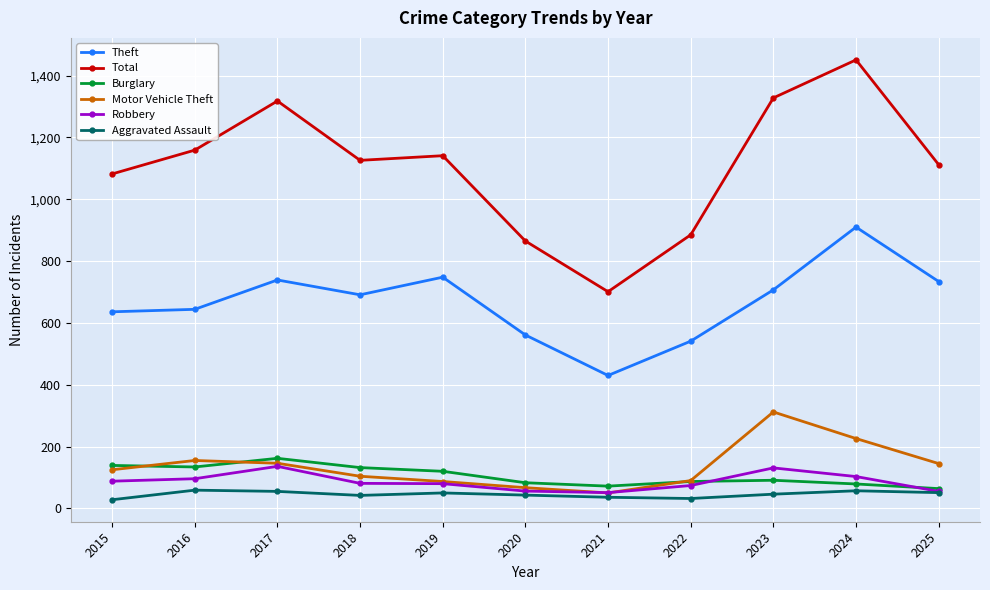

Is it true that Total equals 1159 at 2016?

True